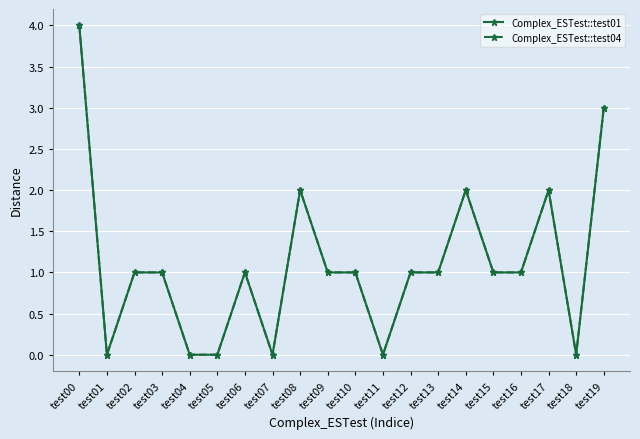

How many lines are shown in the chart?

2